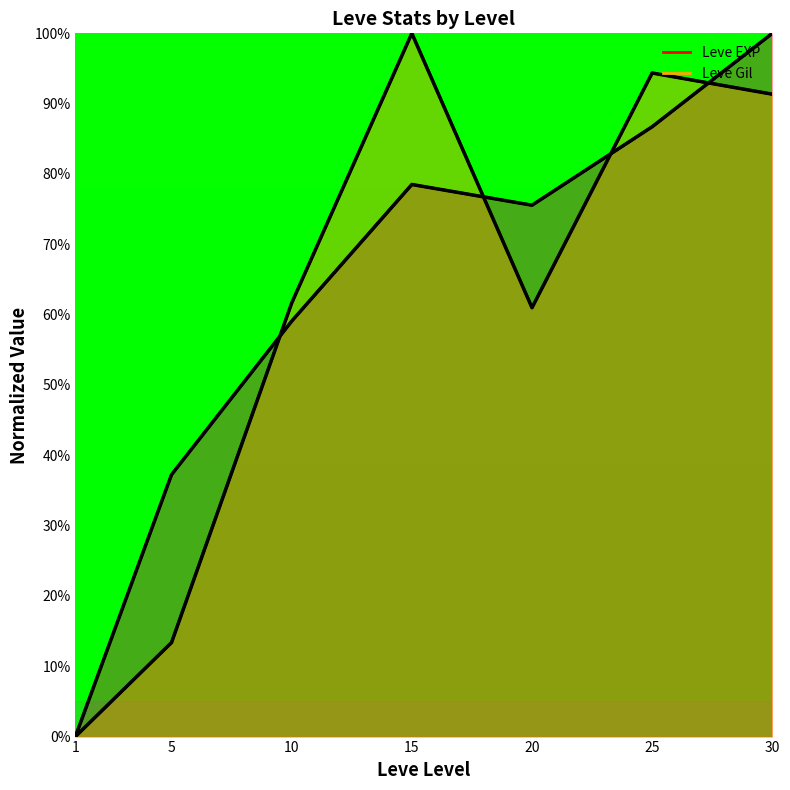

Is the value of Leve EXP (normalized) at 25 greater than the value of Leve Gil (normalized) at 25?

No